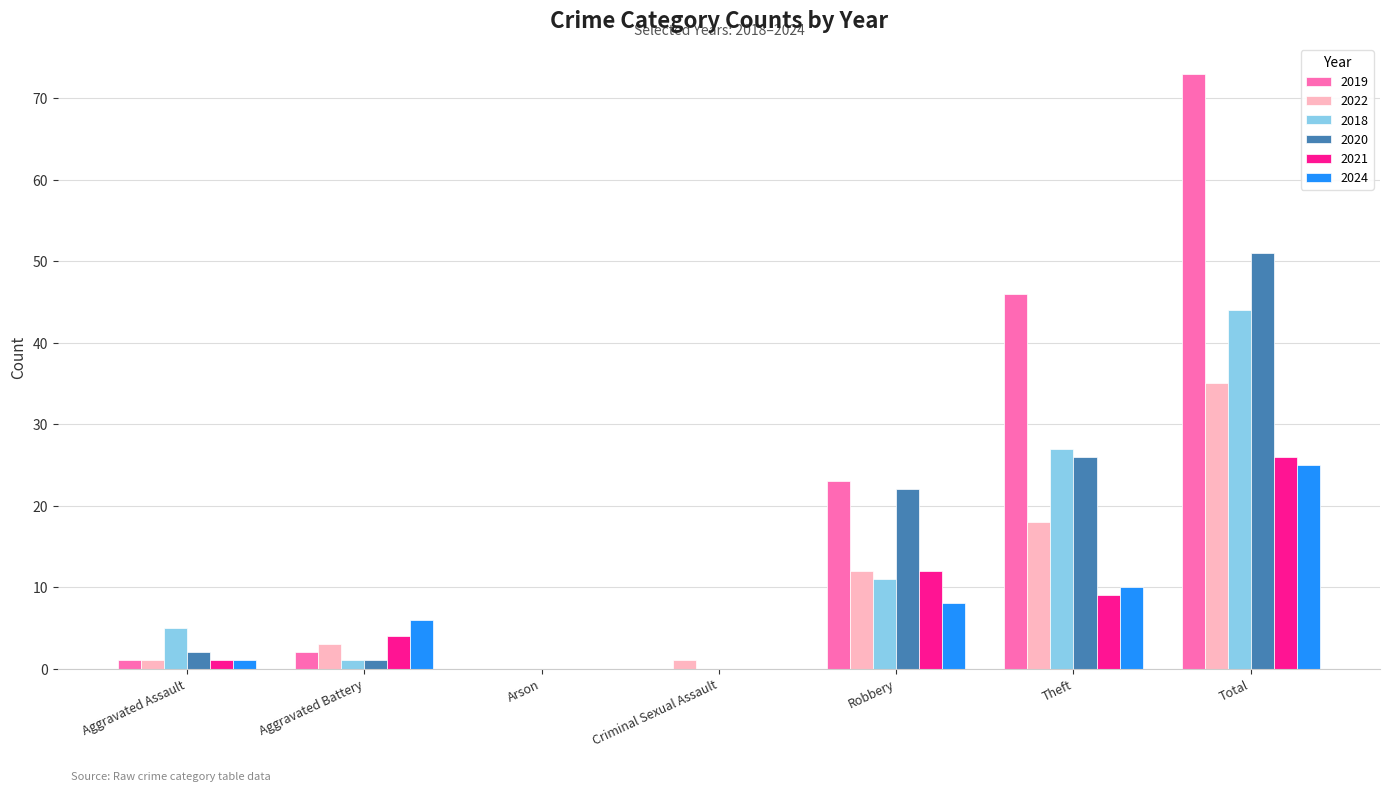

How many distinct data groups are displayed?

6